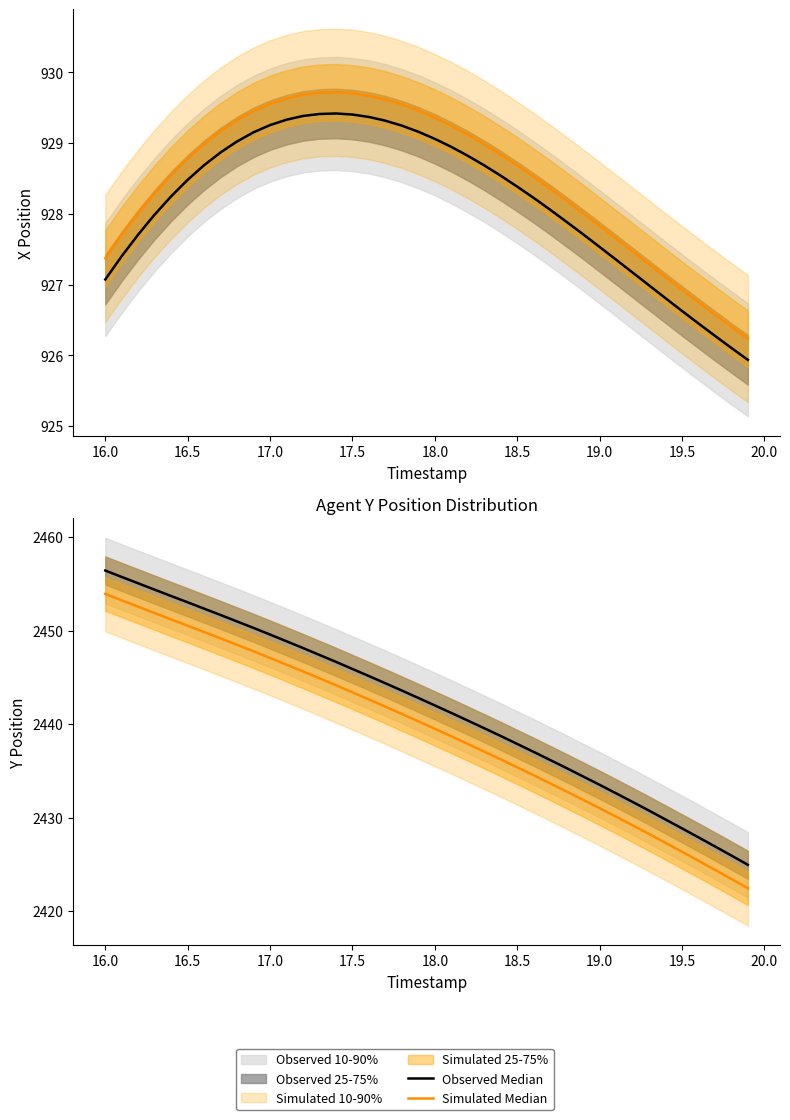

Count the number of categories in the chart.

40